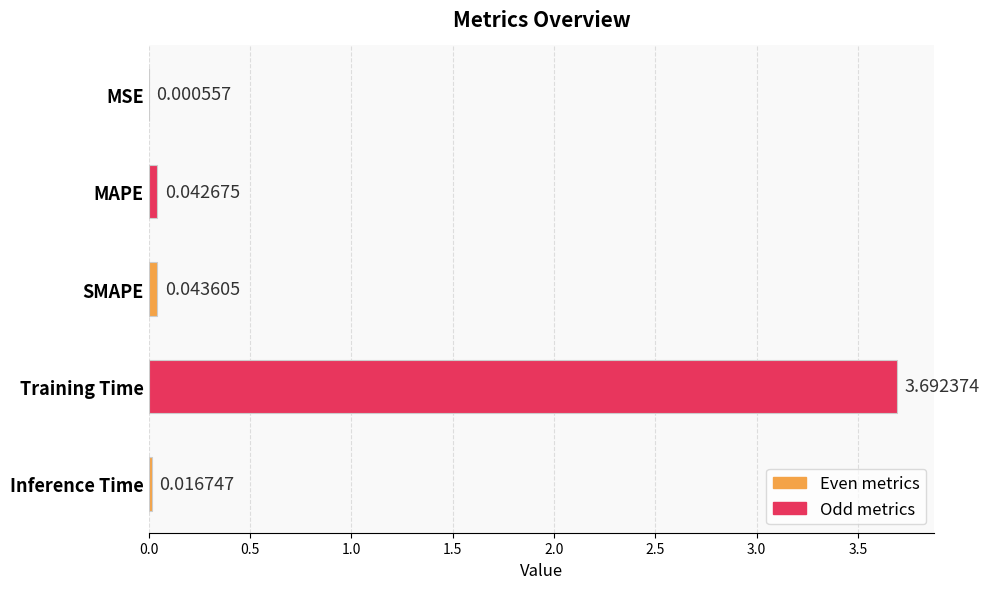

At which category does the chart reach its peak across all series?

Training Time